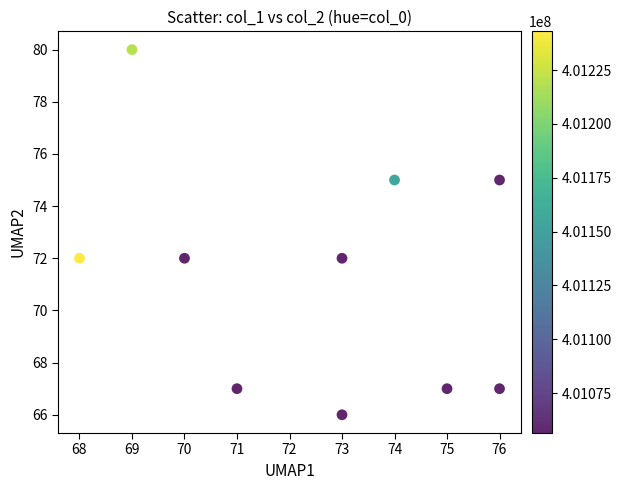

What is the range of X values (max minus min)?

8